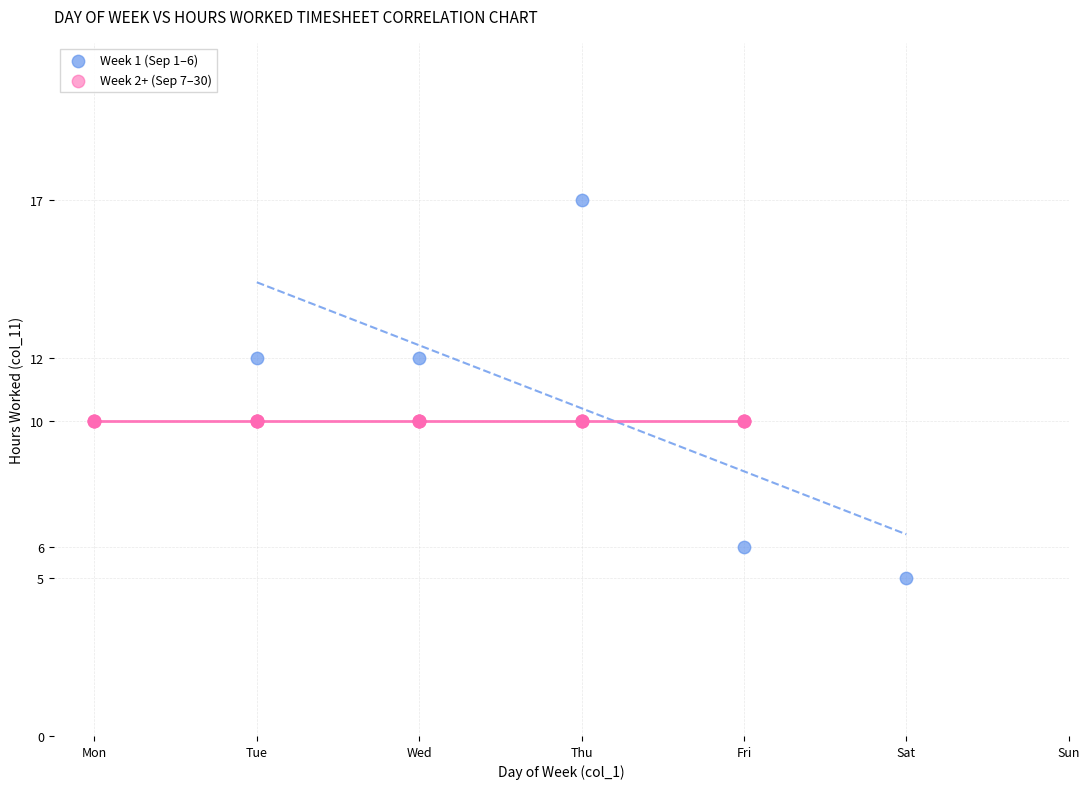

Which series reaches the minimum Y coordinate?

Week 1 (Sep 1–6)